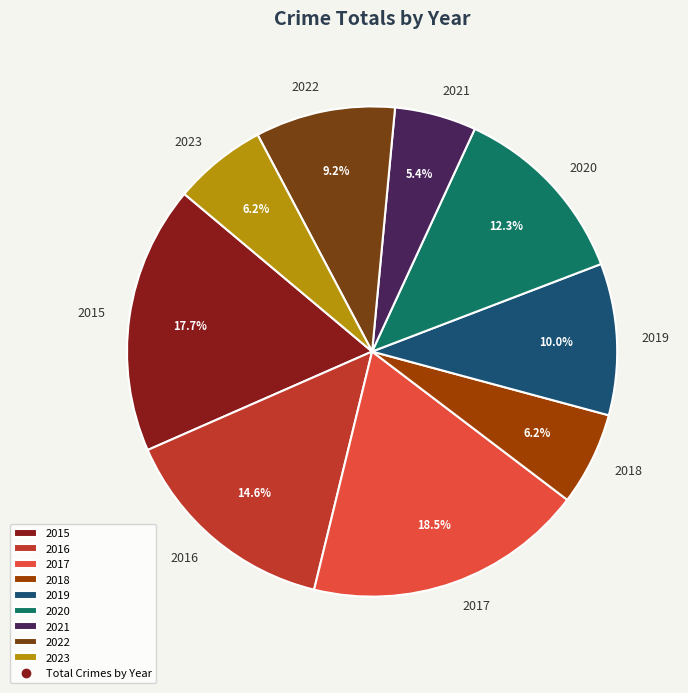

Is there any slice that represents more than half of the pie?

No